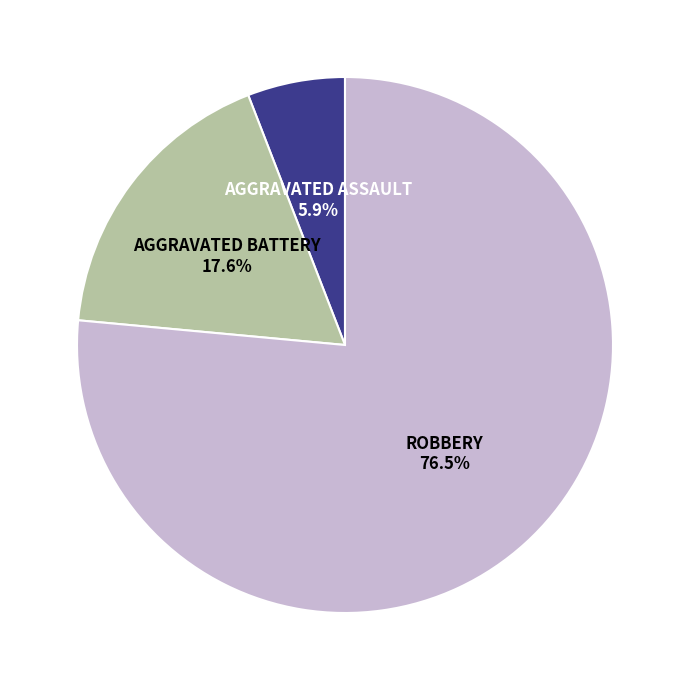

Is there a majority slice in this chart?

Yes